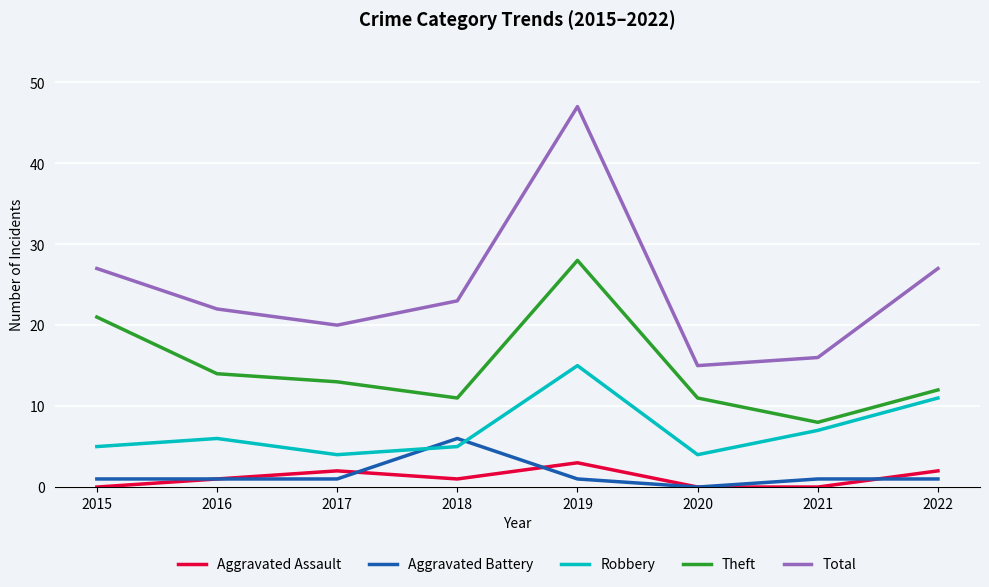

List the series in order of their peak value, highest first.

Total, Theft, Robbery, Aggravated Battery, Aggravated Assault